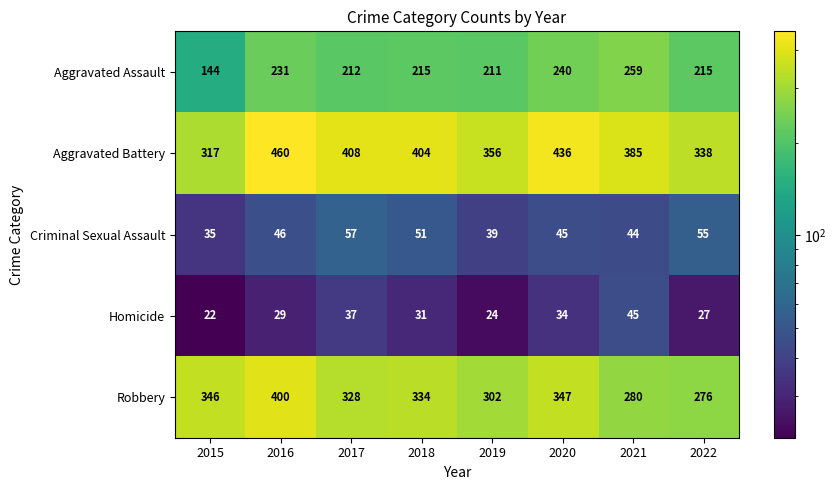

What is the difference between the highest and lowest values at 2020?

402